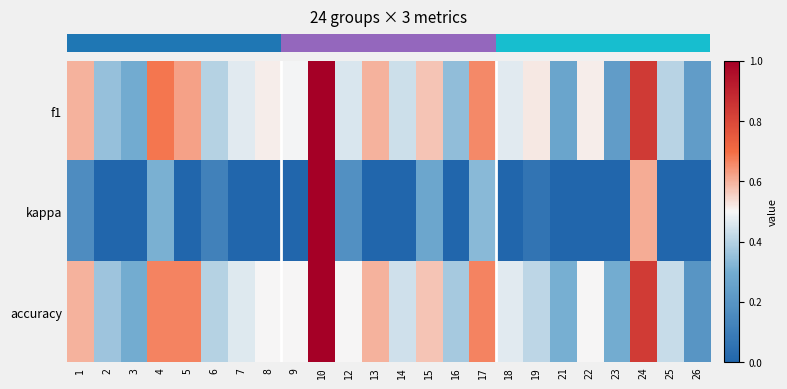

What is the spread (max minus min) of values at 14?

0.4